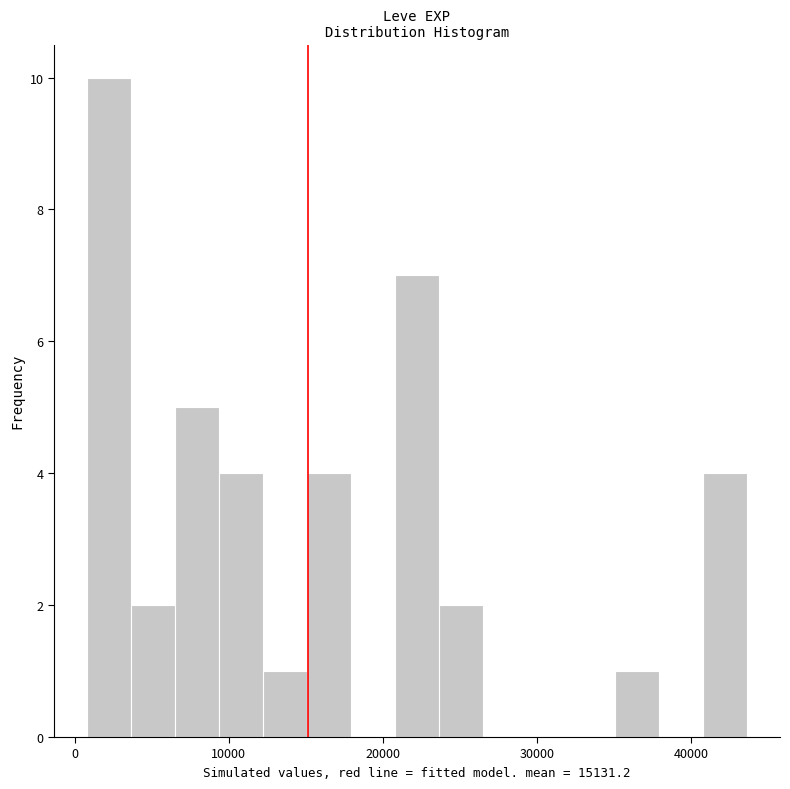

Around what value on the x-axis is the tallest bar? Give the approximate position of its centre, as read against the axis.

2000